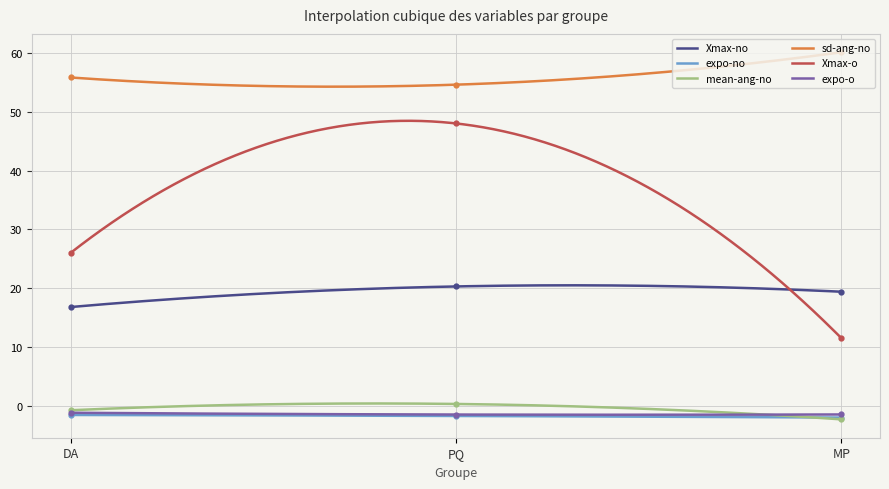

What are all the series names shown in the legend?

Xmax-no, expo-no, mean-ang-no, sd-ang-no, Xmax-o, expo-o